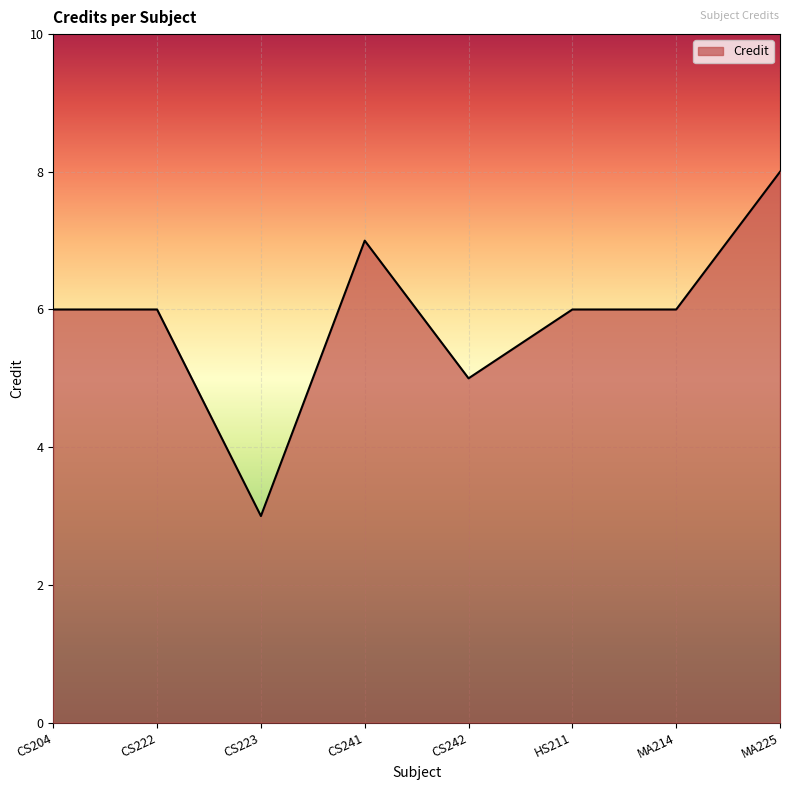

True or false: the data has more than 0 interior local peaks.

True